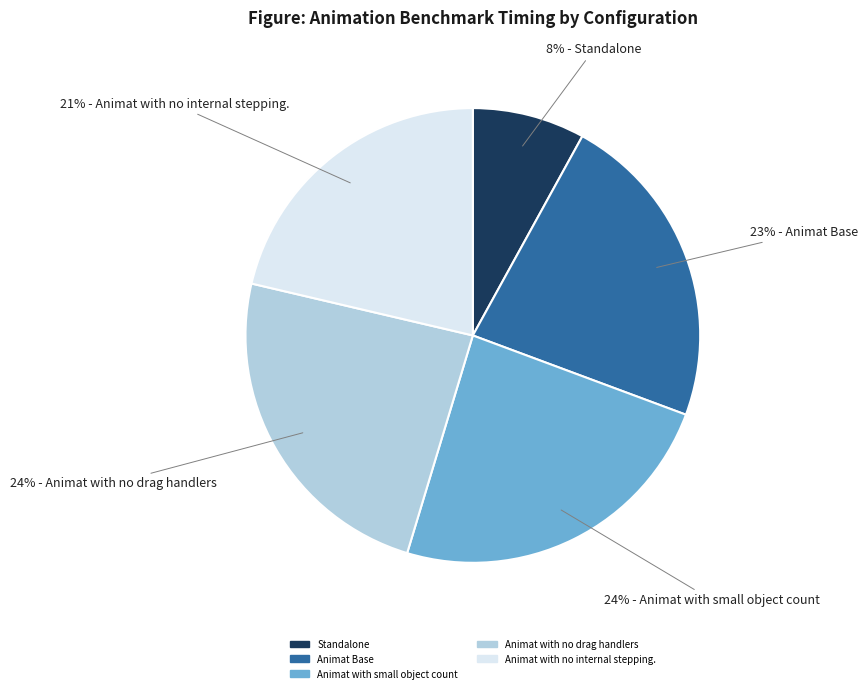

To the nearest percent, what is the average slice percentage?

20%